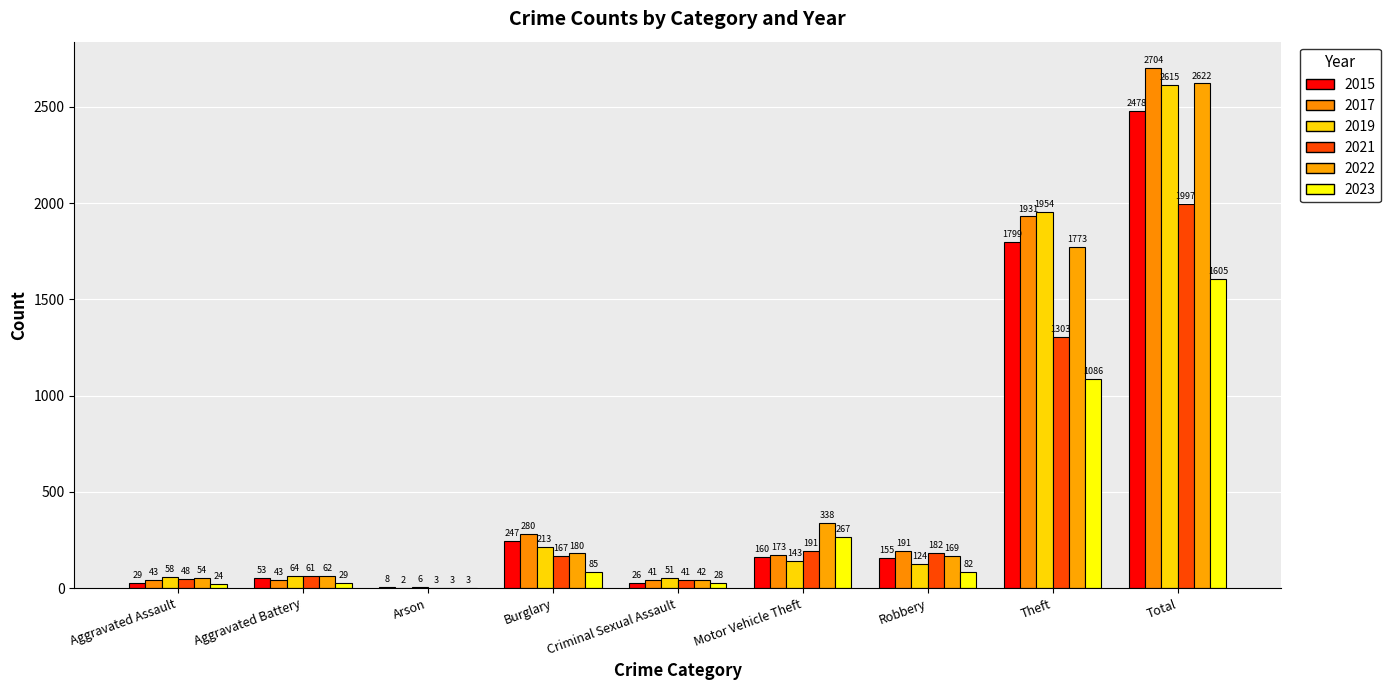

Count the number of categories in the chart.

9